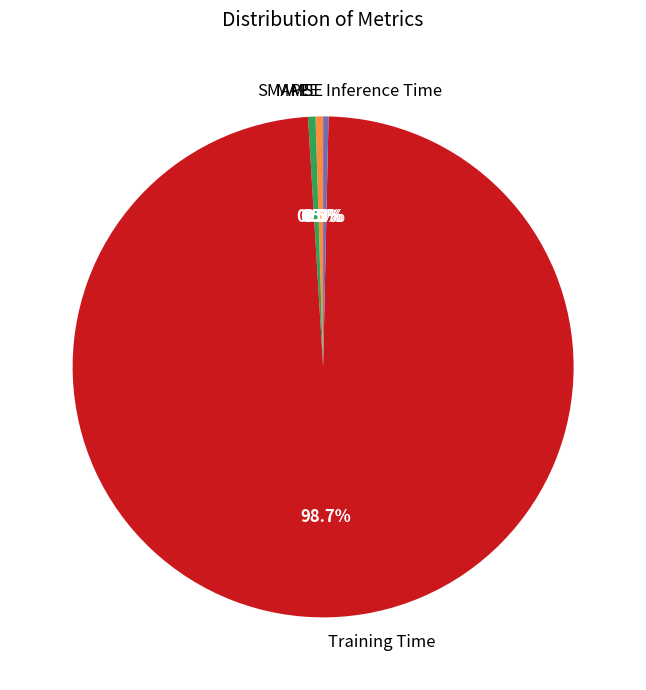

Which category accounts for the majority?

Training Time